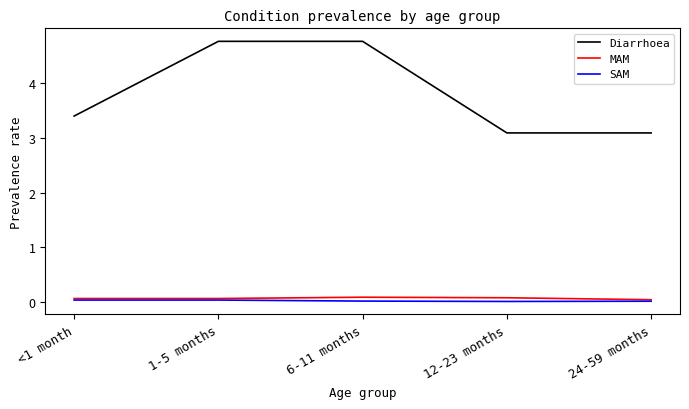

True or false: MAM and Diarrhoea intersect in this chart.

False